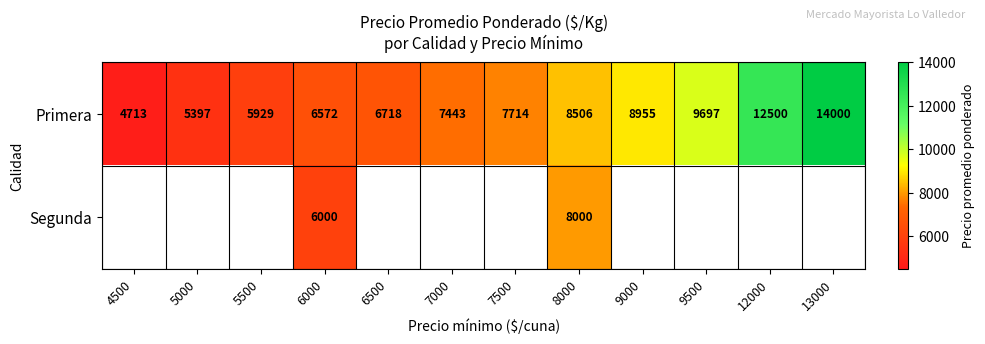

Which has a higher value, 9000 or 4500?

9000